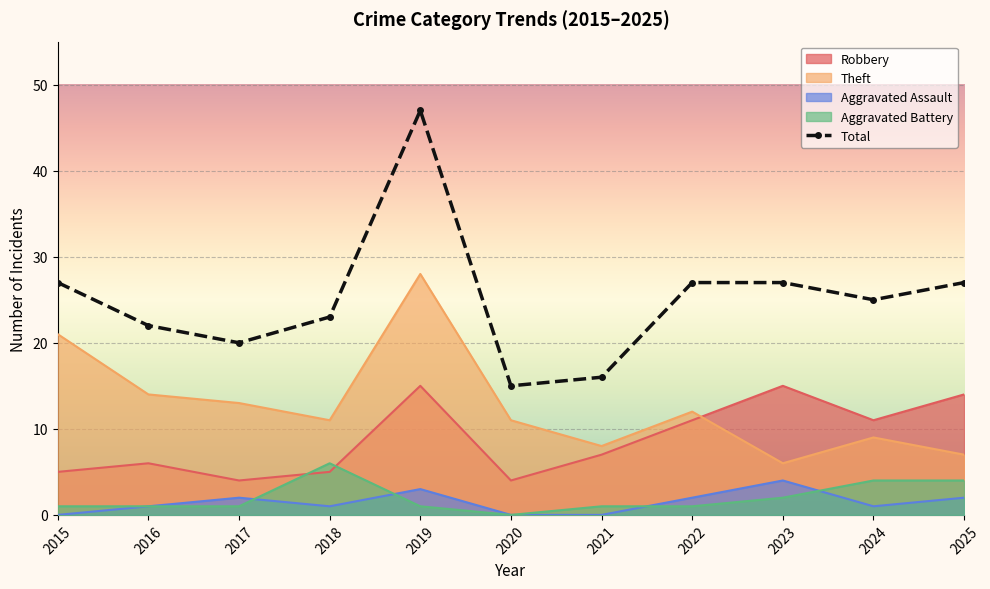

Which category has the highest value across all series?

2019